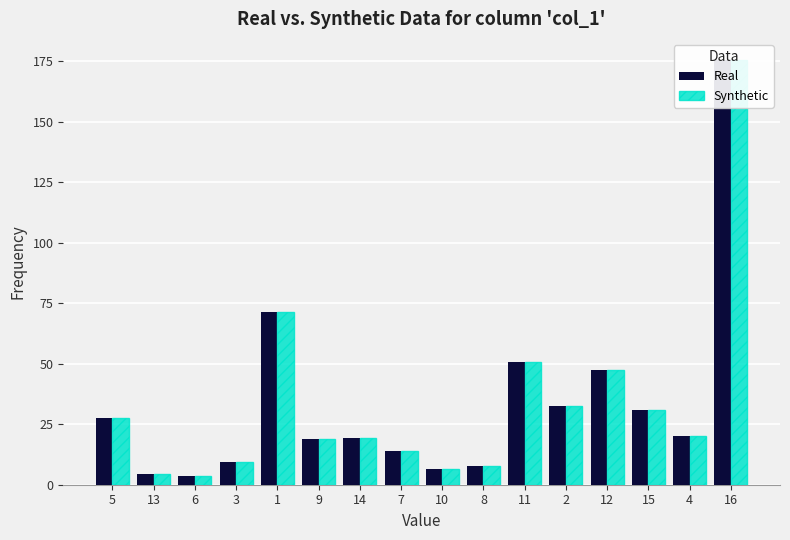

Reading left to right, list all the values displayed in this chart.

Real: 5=27.7	13=4.6	6=3.8	3=9.5	1=71.3	9=19.0	14=19.4	7=13.9	10=6.3	8=7.6	11=50.6	2=32.7	12=47.4	15=30.8	4=20.3	16=175.5
Synthetic: 5=27.7	13=4.6	6=3.8	3=9.5	1=71.3	9=19.0	14=19.4	7=13.9	10=6.3	8=7.6	11=50.6	2=32.7	12=47.4	15=30.8	4=20.3	16=175.5